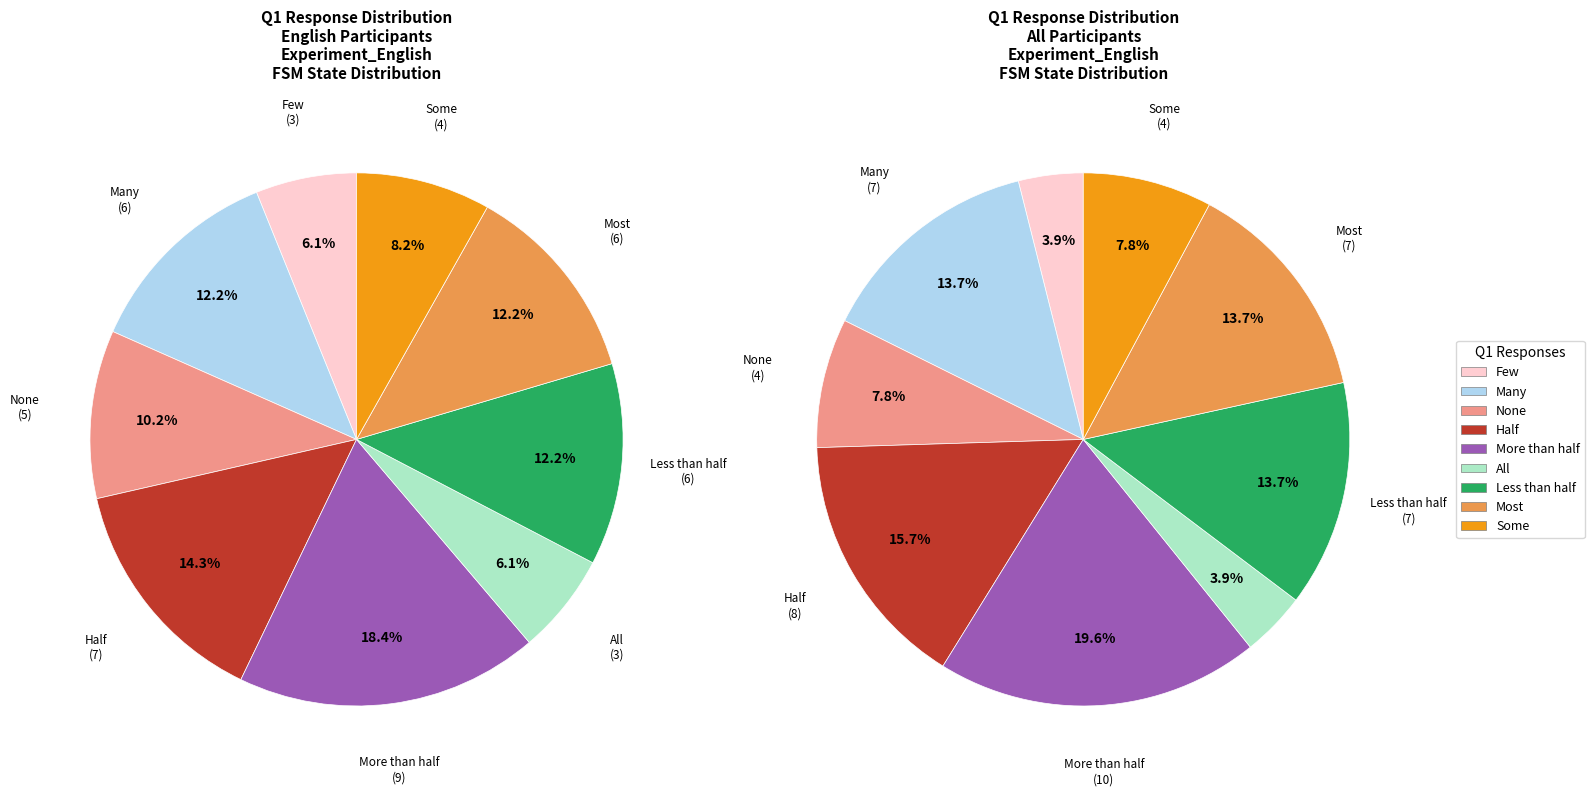

Is there a majority slice in this chart?

No